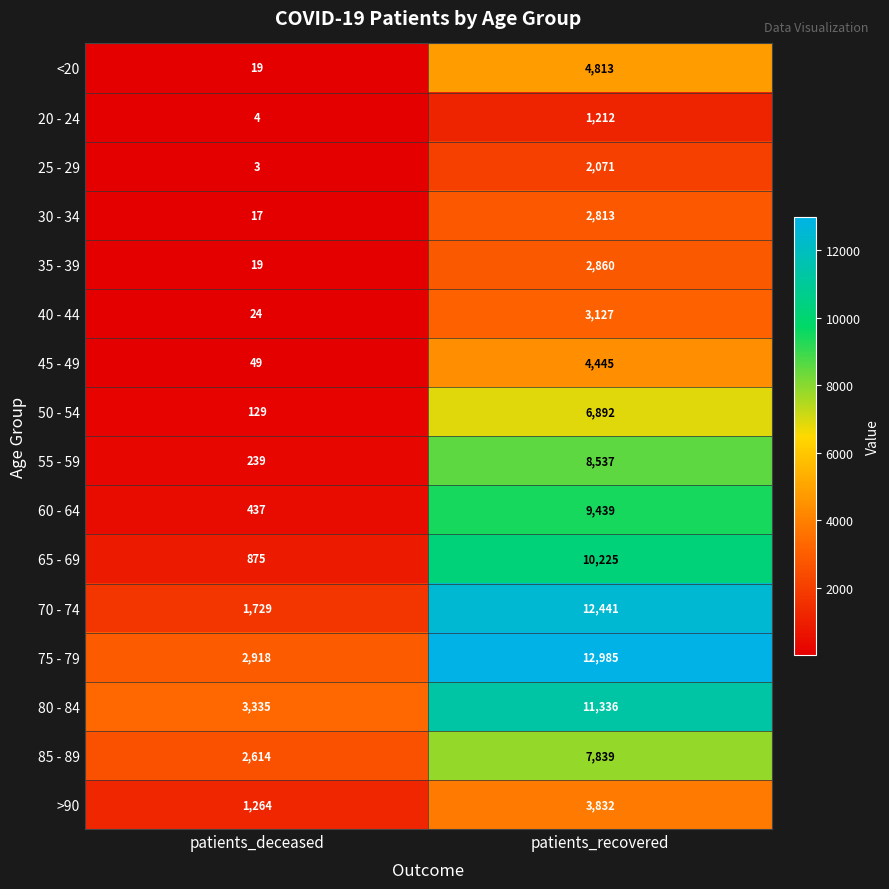

Which category has the highest value in the 40 - 44 series?

patients_recovered